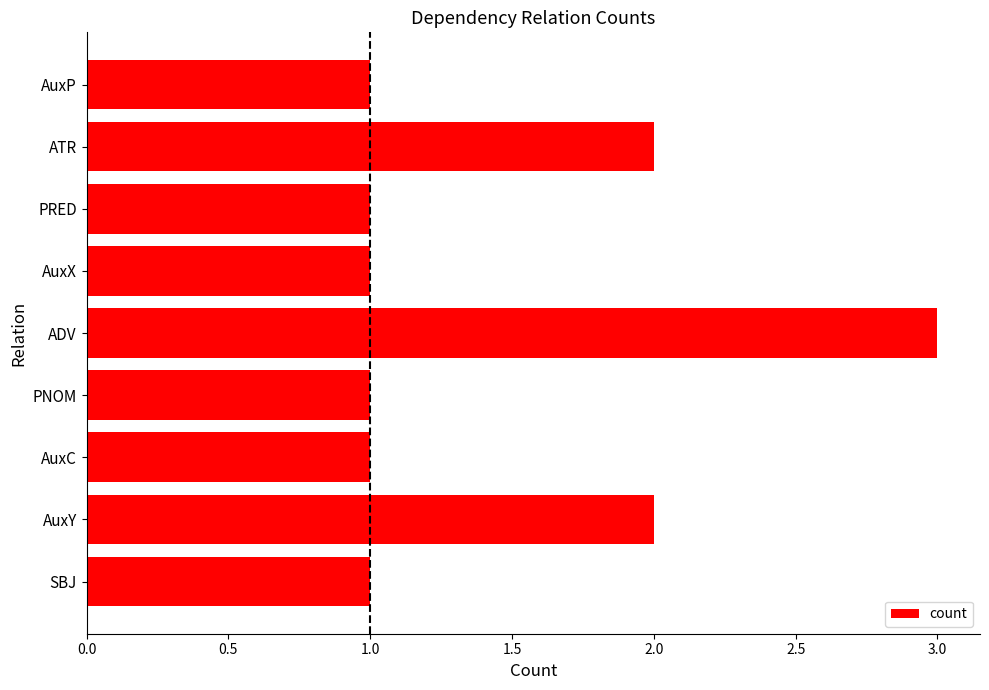

What is the difference between the second highest and second lowest values?

1